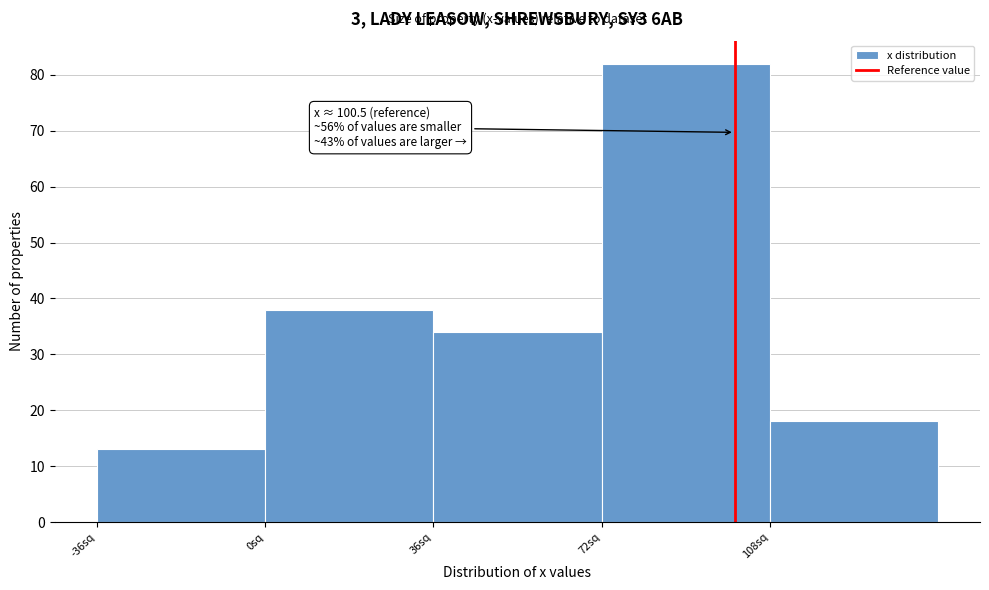

Over which range of the x-axis is the bar tallest?

72 to 108